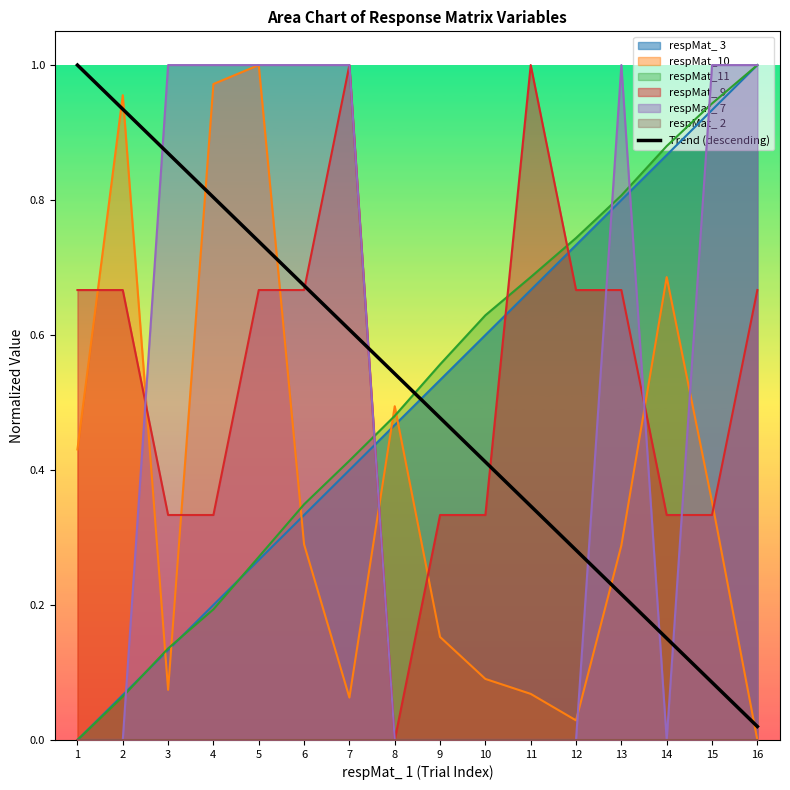

The value at 6 is 0.7. True or false?

True